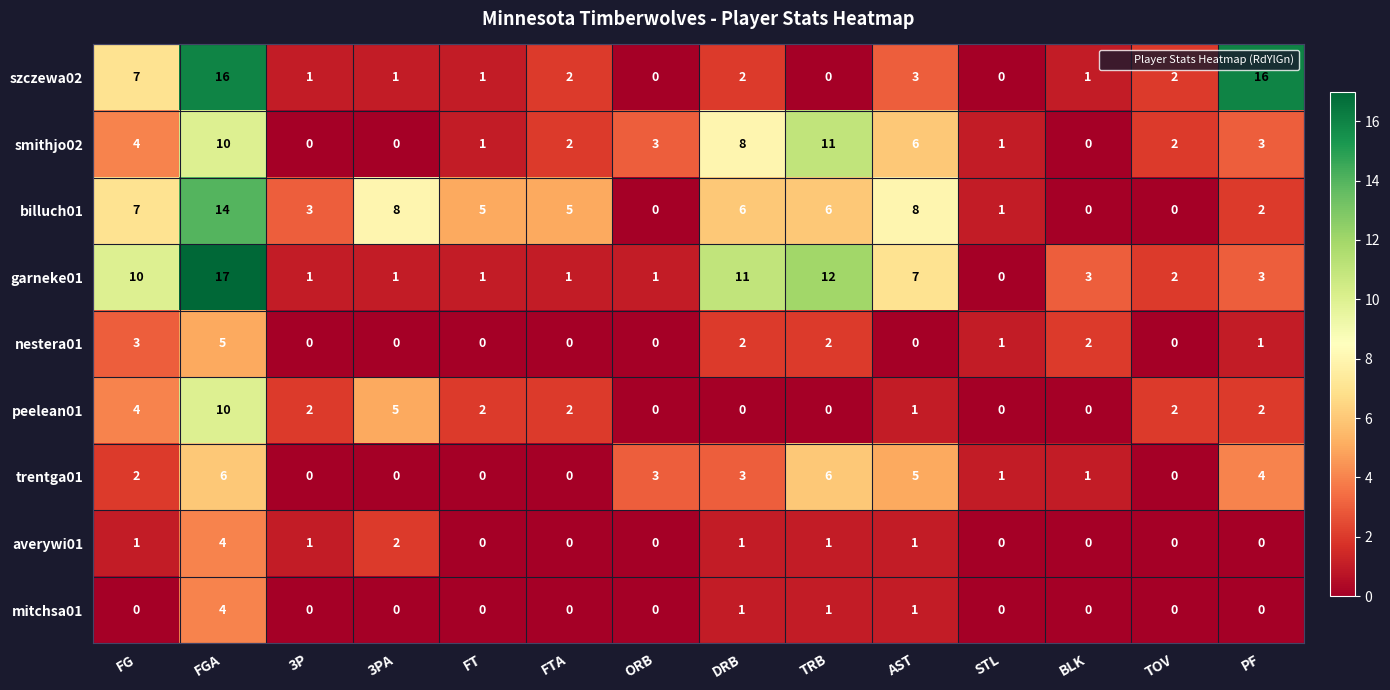

What is the difference between the highest and lowest values at FT?

5